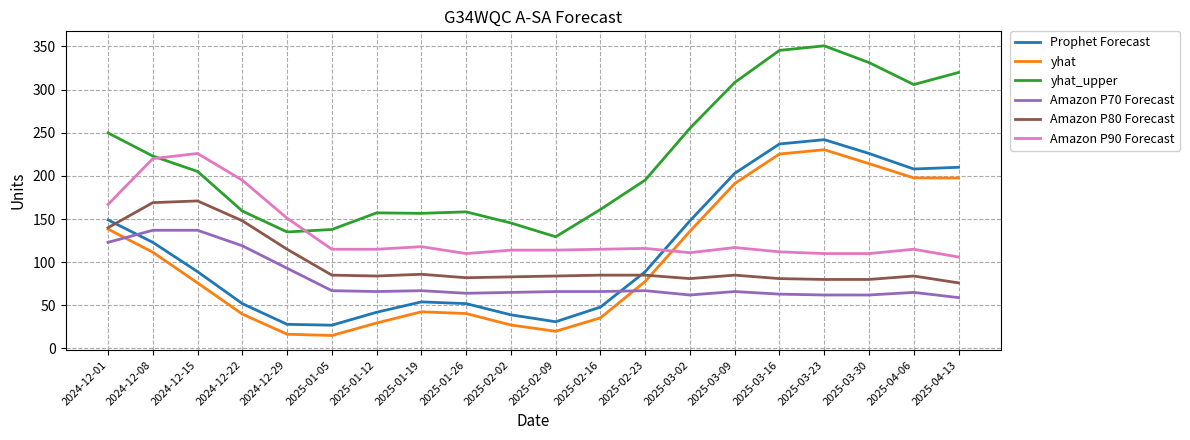

What is the total value across all series at 2025-01-19?

524.1